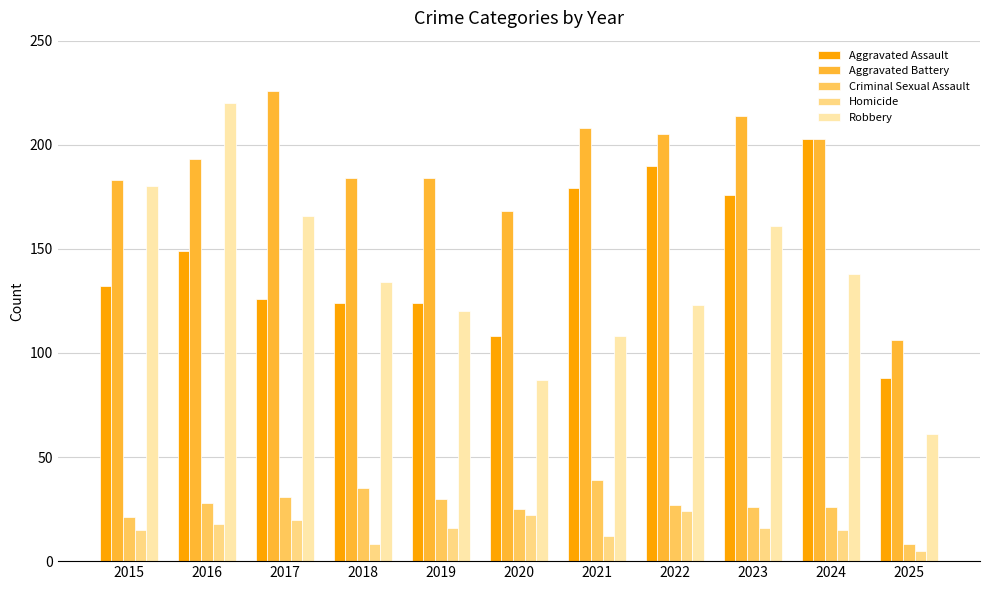

How many data points in Robbery are less than 134?

5